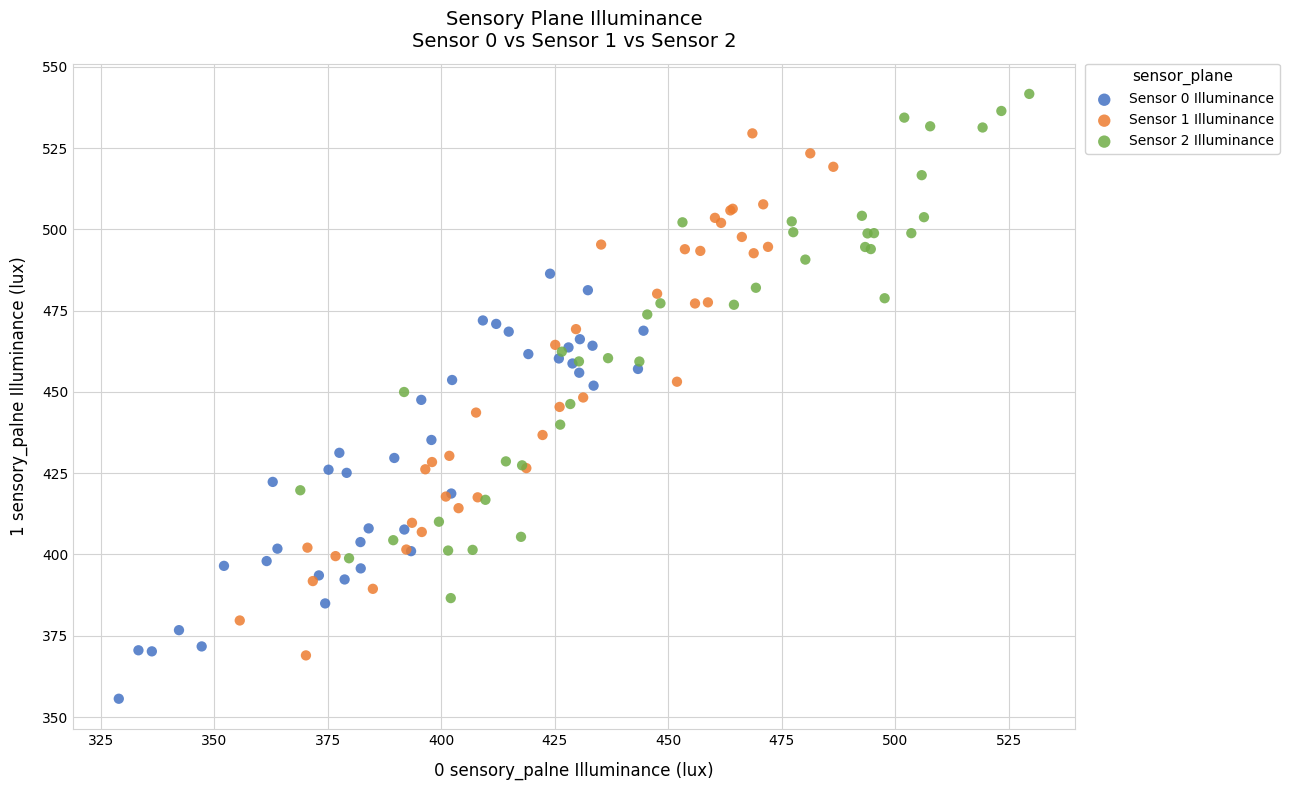

Which series contains the lowest Y value?

Sensor 0 Illuminance